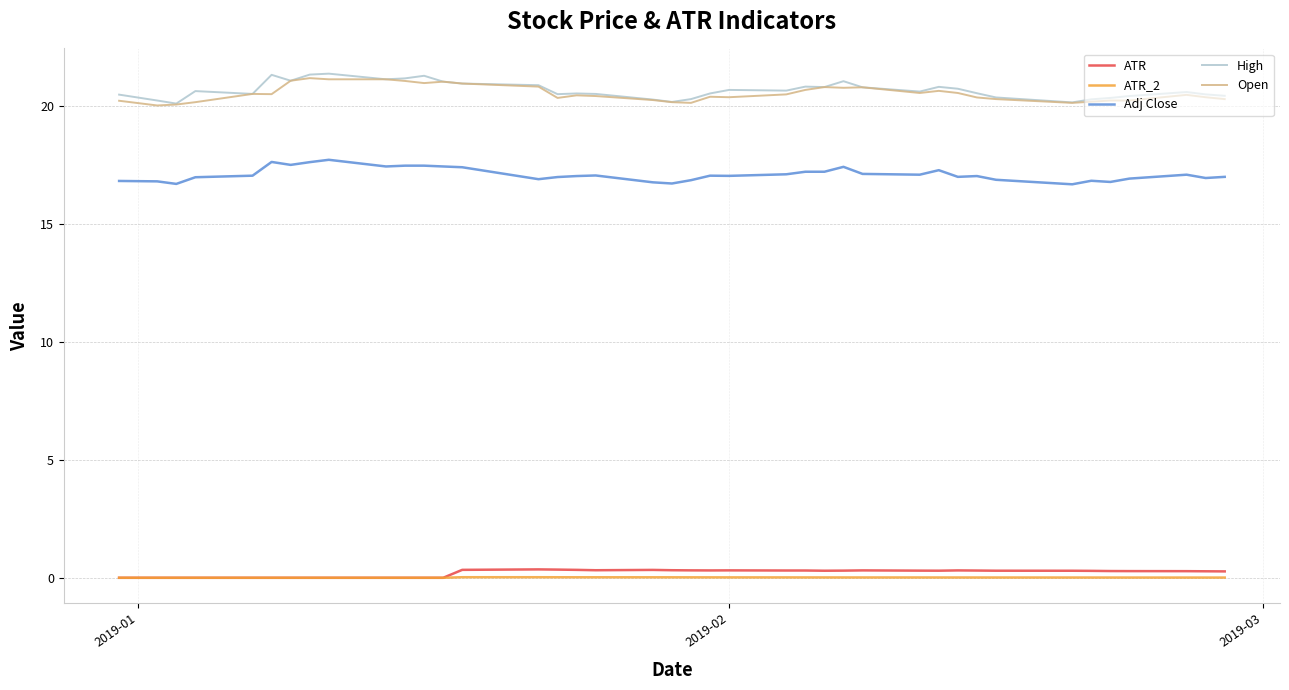

Does the chart have visible grid lines?

Yes